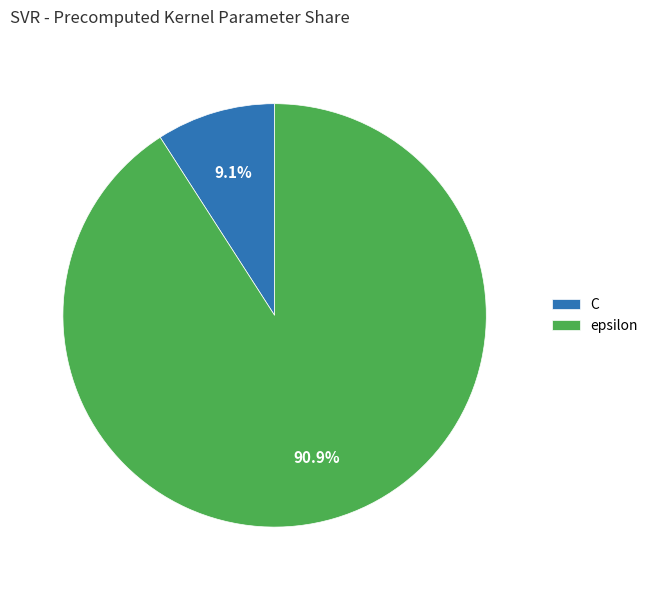

Is there any slice that represents more than half of the pie?

Yes